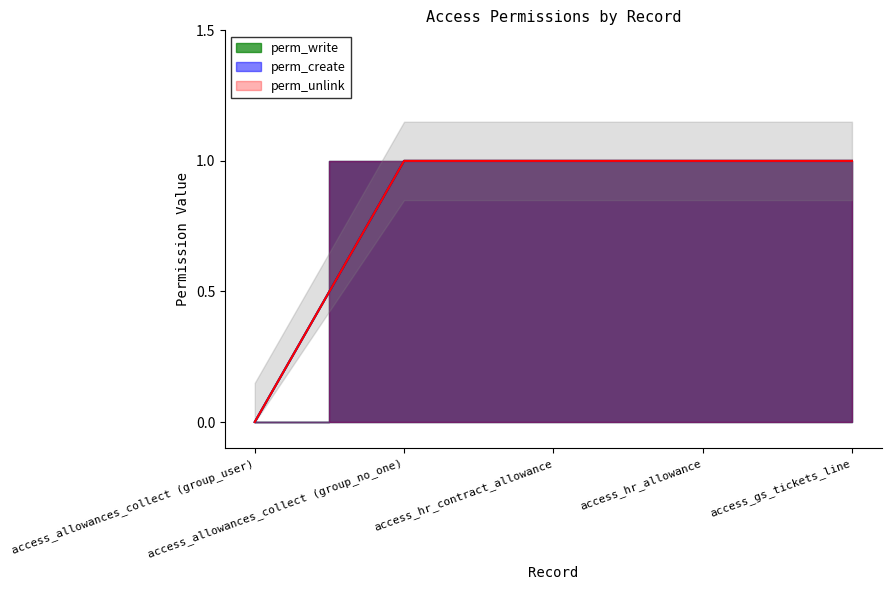

Reading right to left, what are all the values shown in this chart?

perm_write: access_gs_tickets_line=1	access_hr_allowance=1	access_hr_contract_allowance=1	access_allowances_collect (group_no_one)=1	access_allowances_collect (group_user)=0
perm_create: access_gs_tickets_line=1	access_hr_allowance=1	access_hr_contract_allowance=1	access_allowances_collect (group_no_one)=1	access_allowances_collect (group_user)=0
perm_unlink: access_gs_tickets_line=1	access_hr_allowance=1	access_hr_contract_allowance=1	access_allowances_collect (group_no_one)=1	access_allowances_collect (group_user)=0